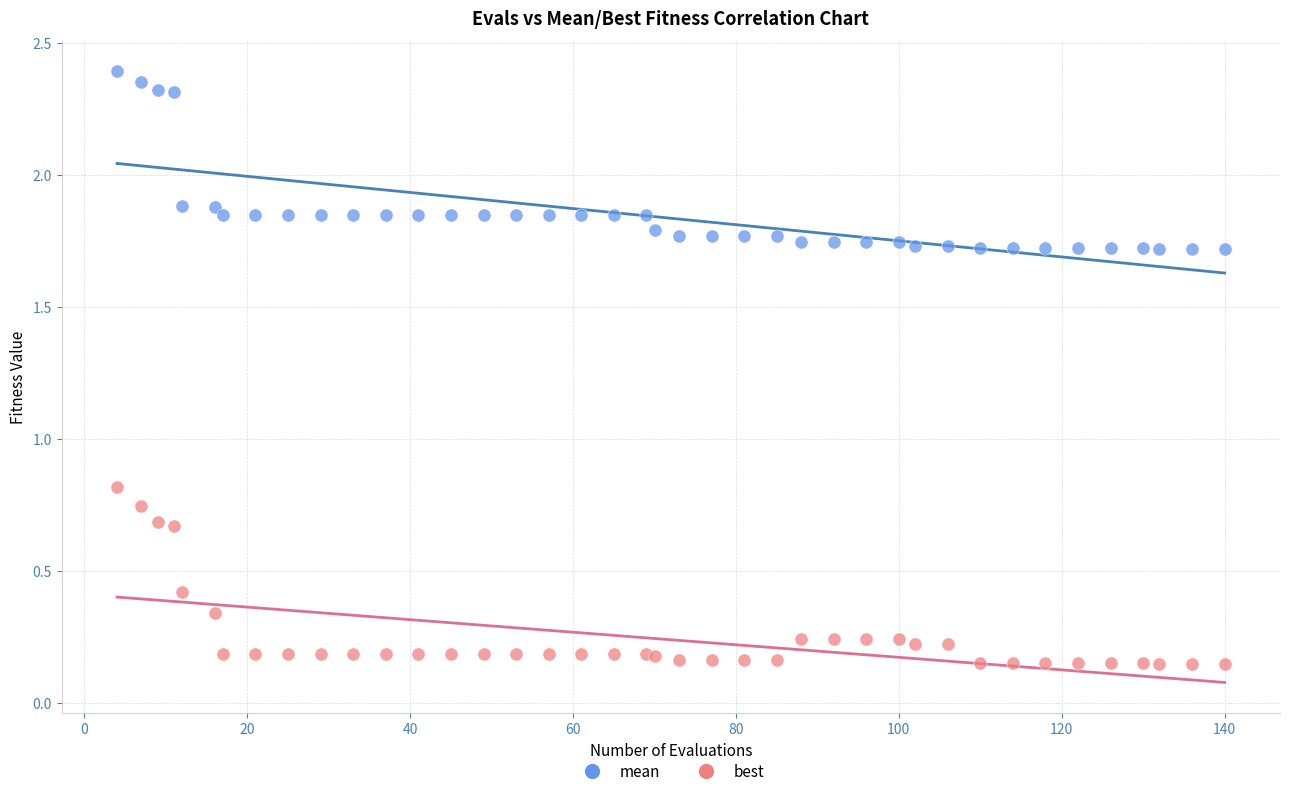

What are all the series names shown in the legend?

mean, best